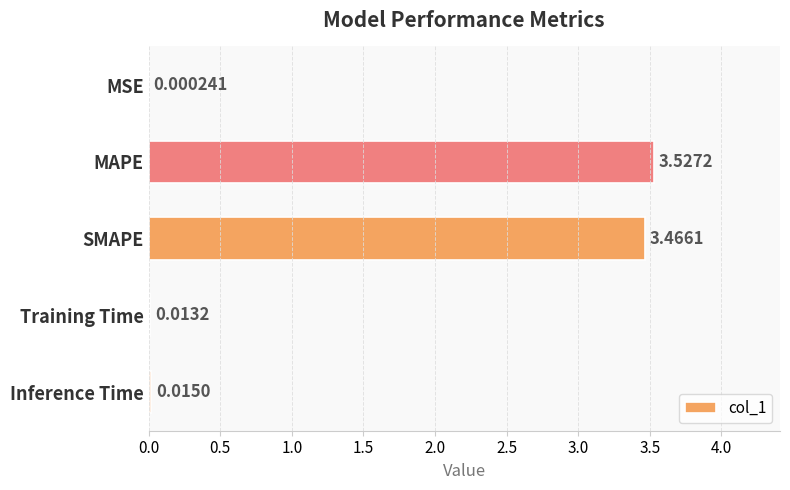

What is the change in value from MAPE to Training Time?

-3.5